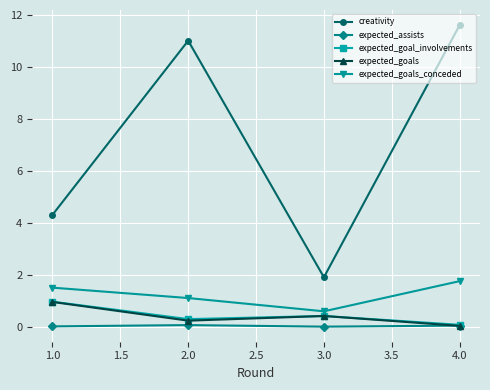

How many values in the creativity series are below 11?

2